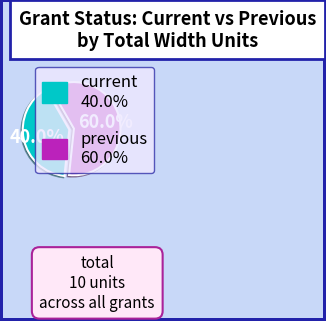

To the nearest percent, what is the average slice percentage?

50%